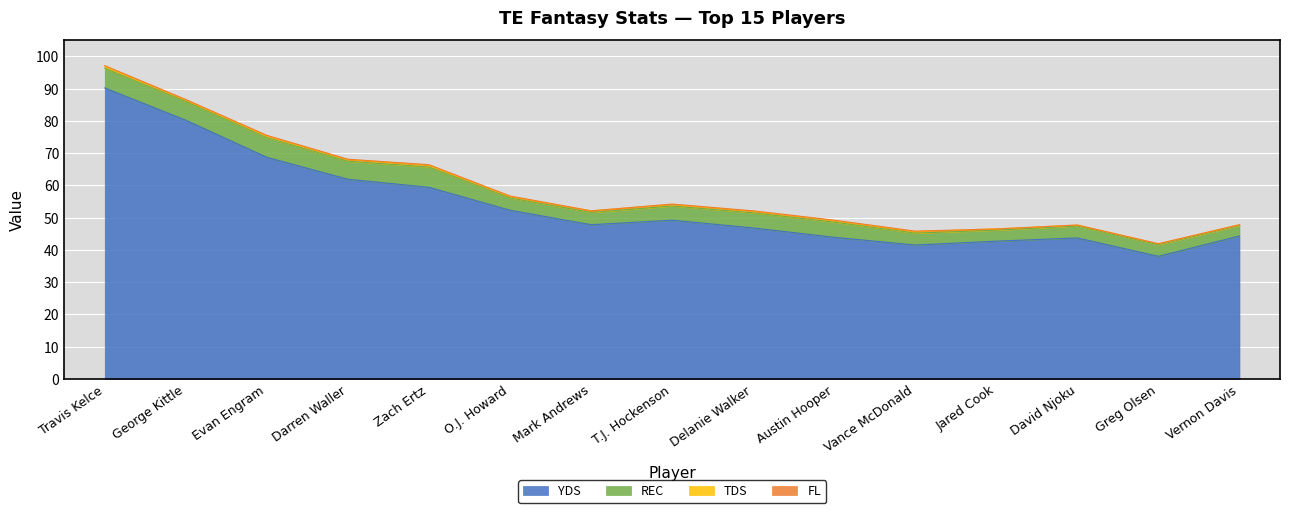

What is the approximate value of TDS at Zach Ertz?

0.6